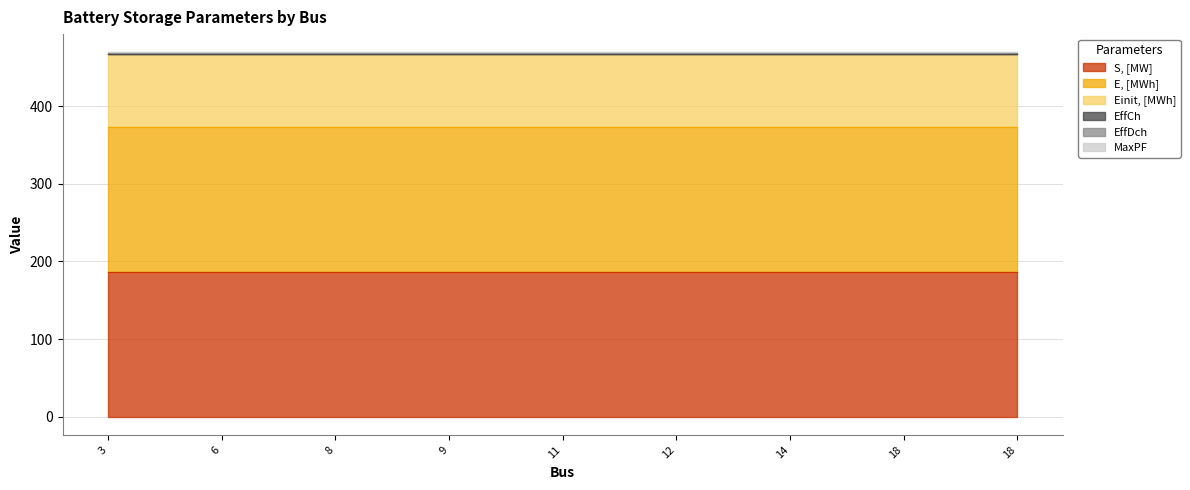

How many data points does each series have?

9